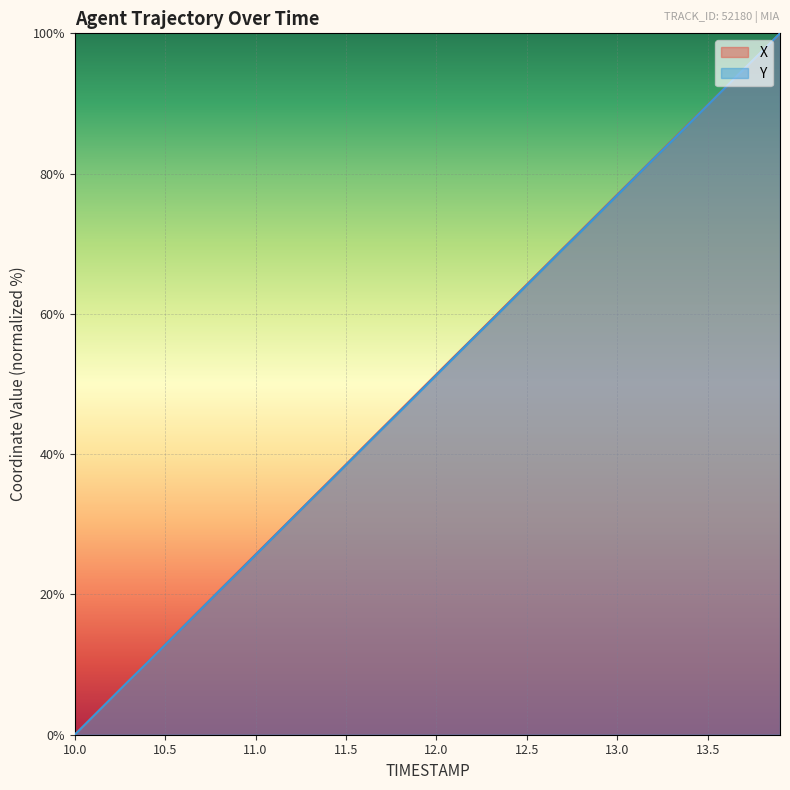

Which series has the widest spread of values?

X